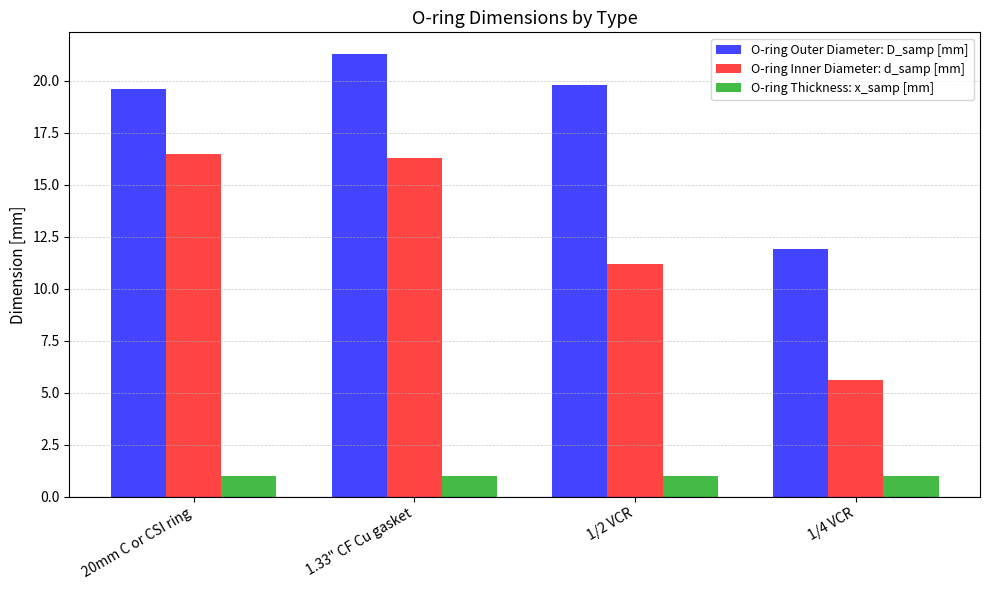

The value of O-ring Inner Diameter: d_samp [mm] at 1/4 VCR is 5.6. True or false?

True